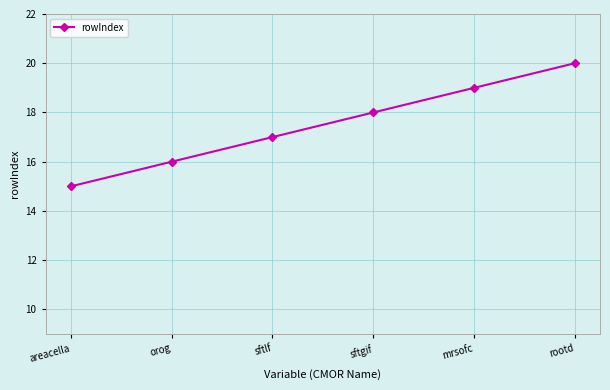

How many lines are shown in the chart?

1